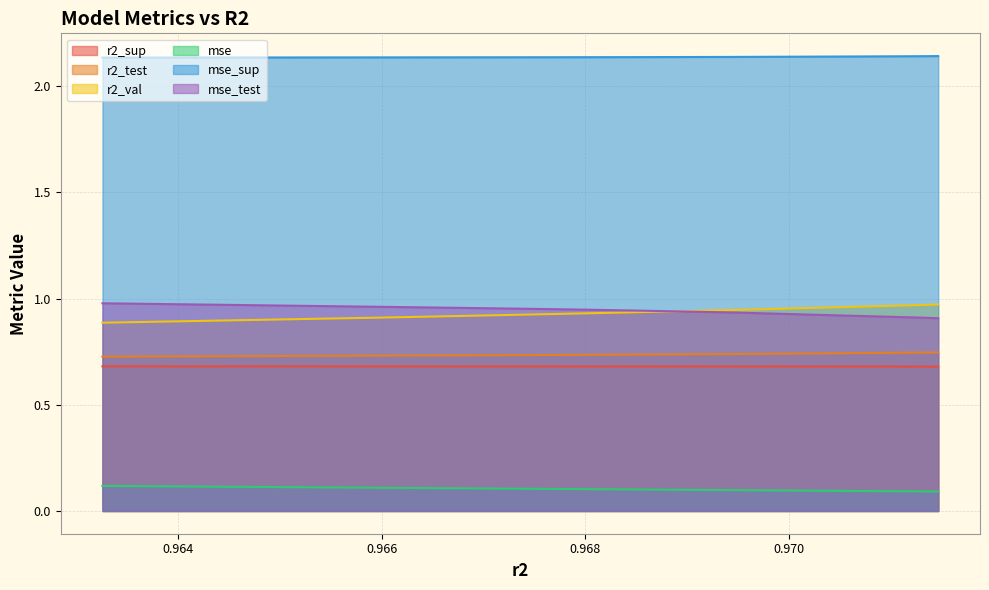

True or false: mse and r2_test cross at least once.

False